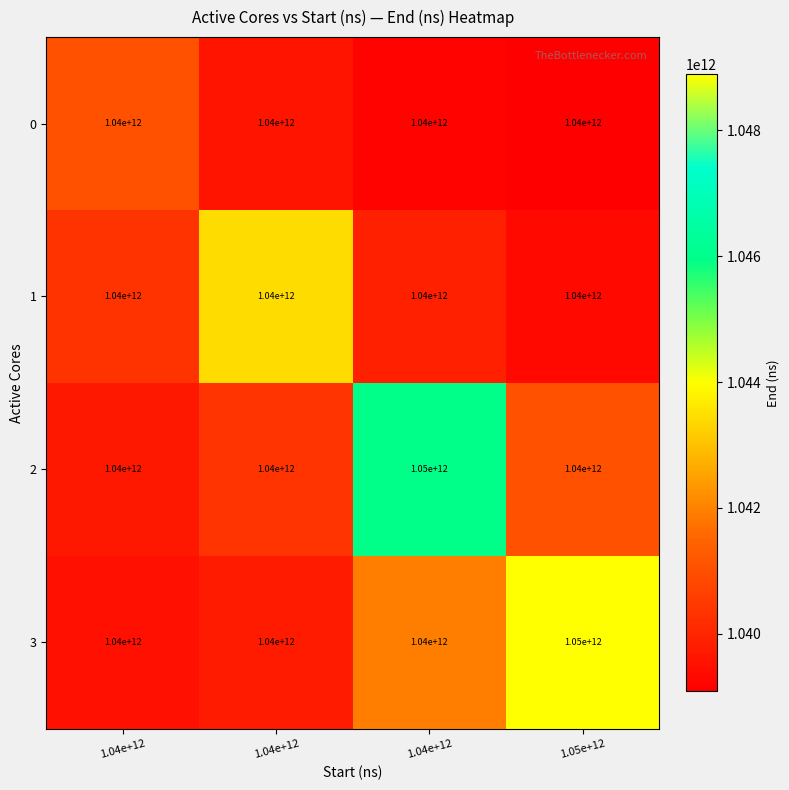

Count the number of categories in the chart.

4